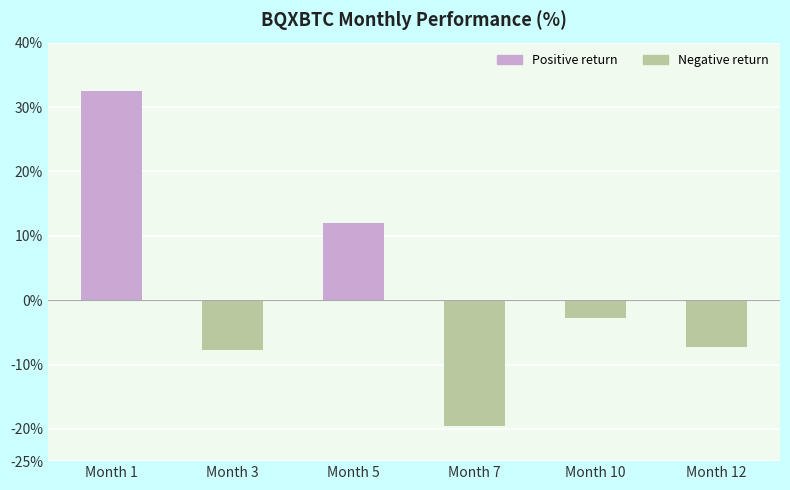

How many data points does each series have?

6